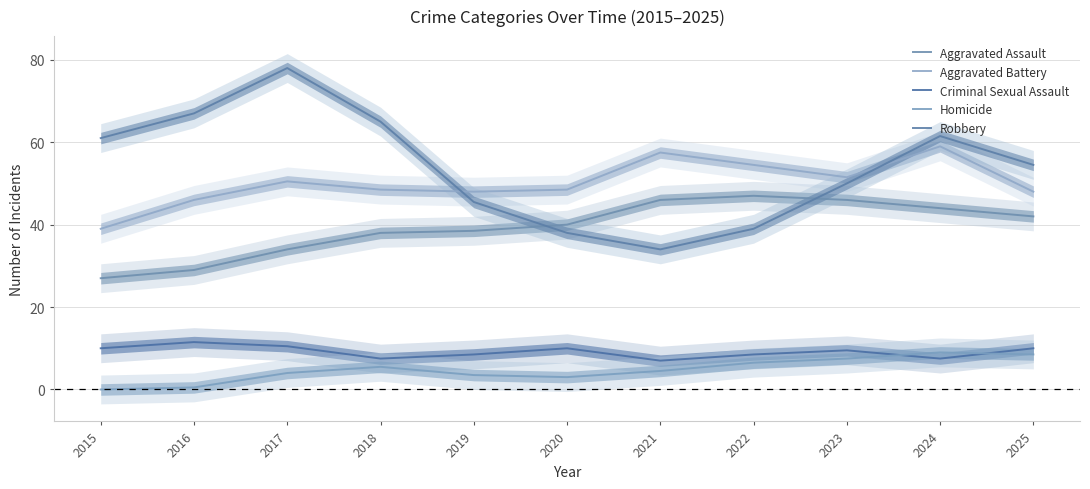

How many series are shown in this chart?

5